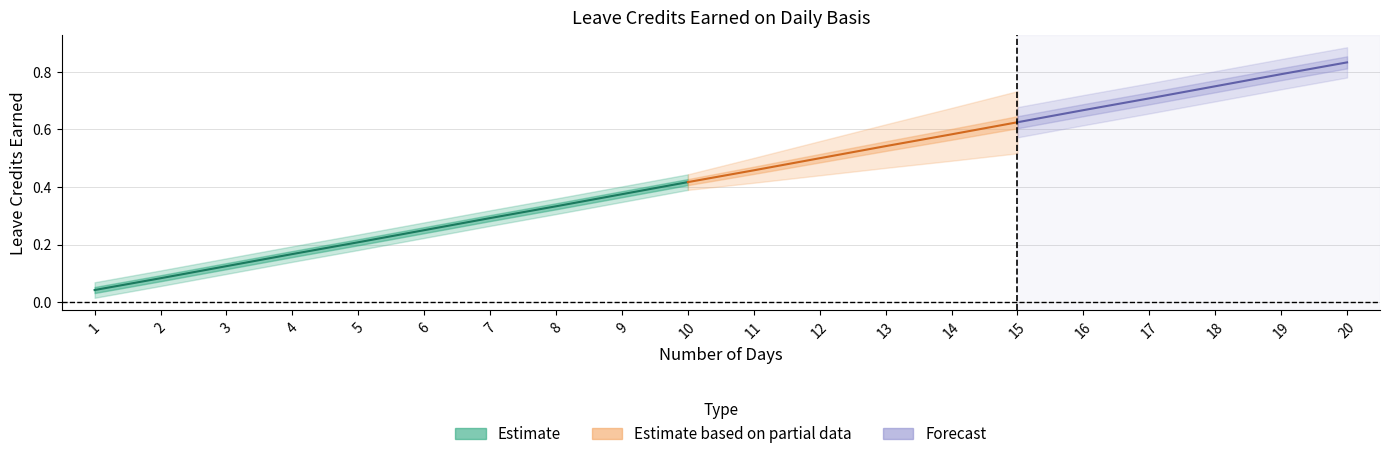

At which category does the chart reach its minimum across all series?

1